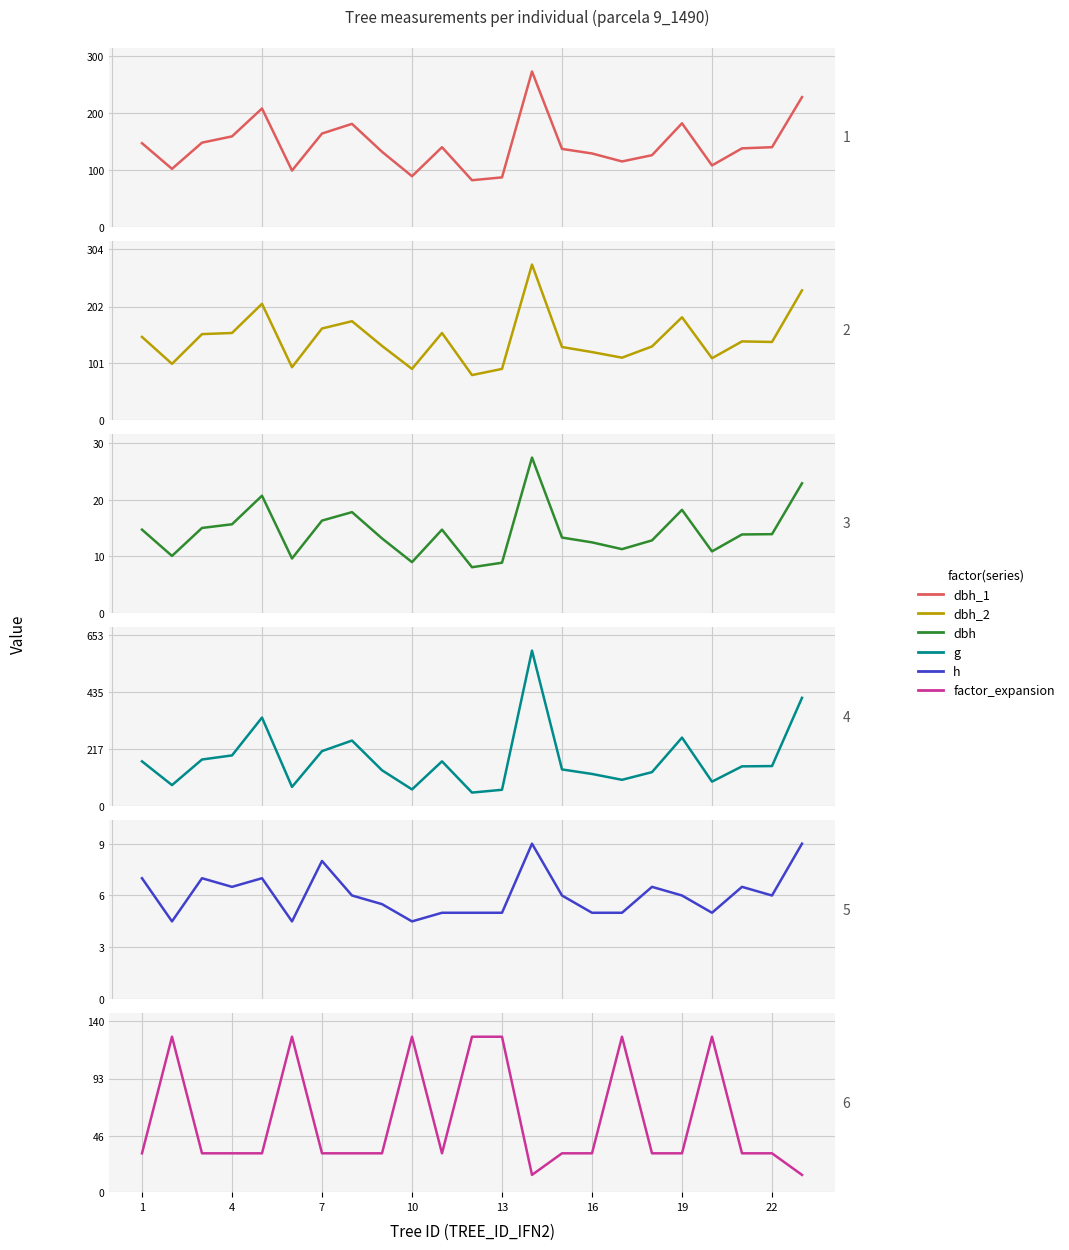

What is the difference between the second highest and second lowest values in the g series?

351.5